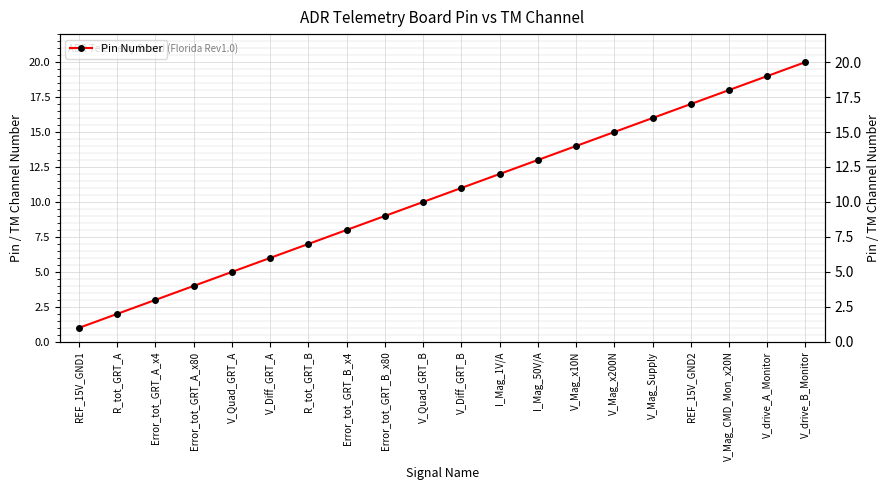

True or false: the data has more than 2 interior local peaks.

False